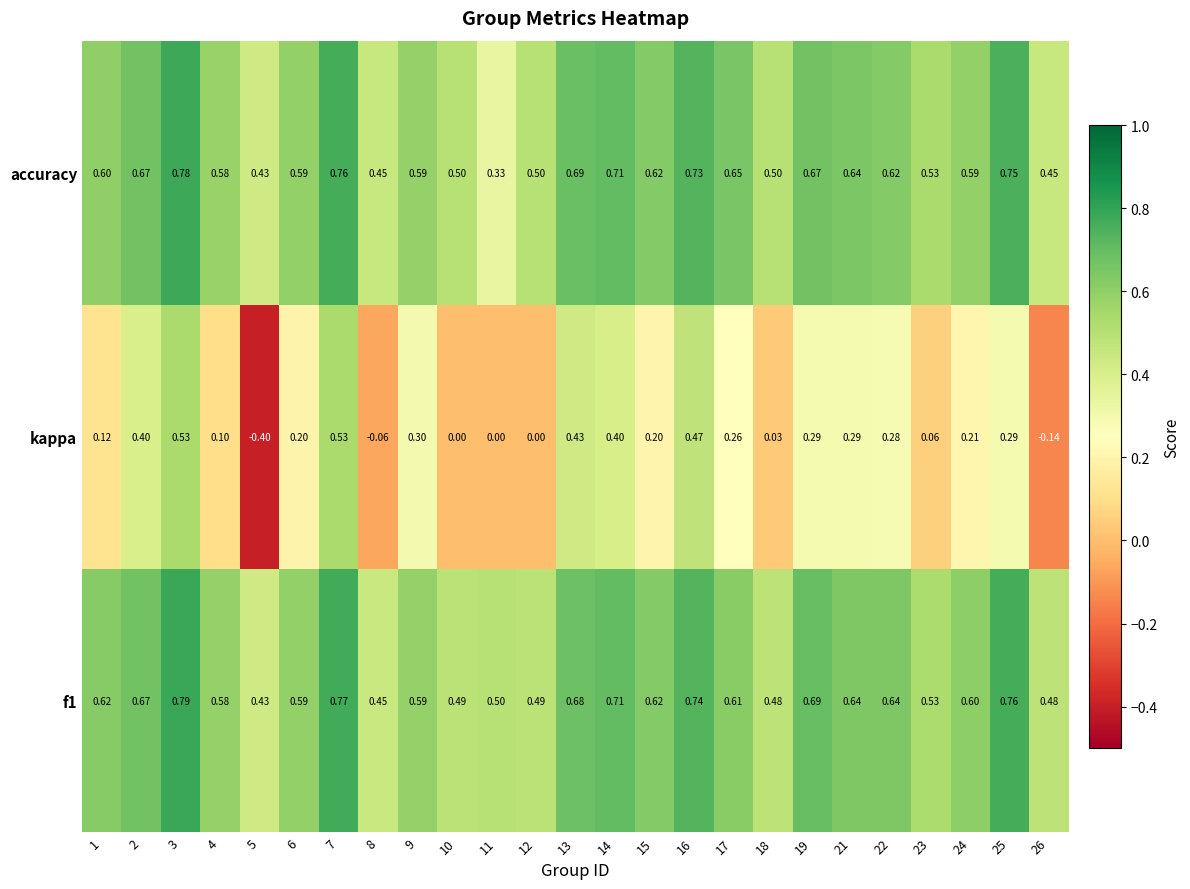

How many distinct data groups are displayed?

3